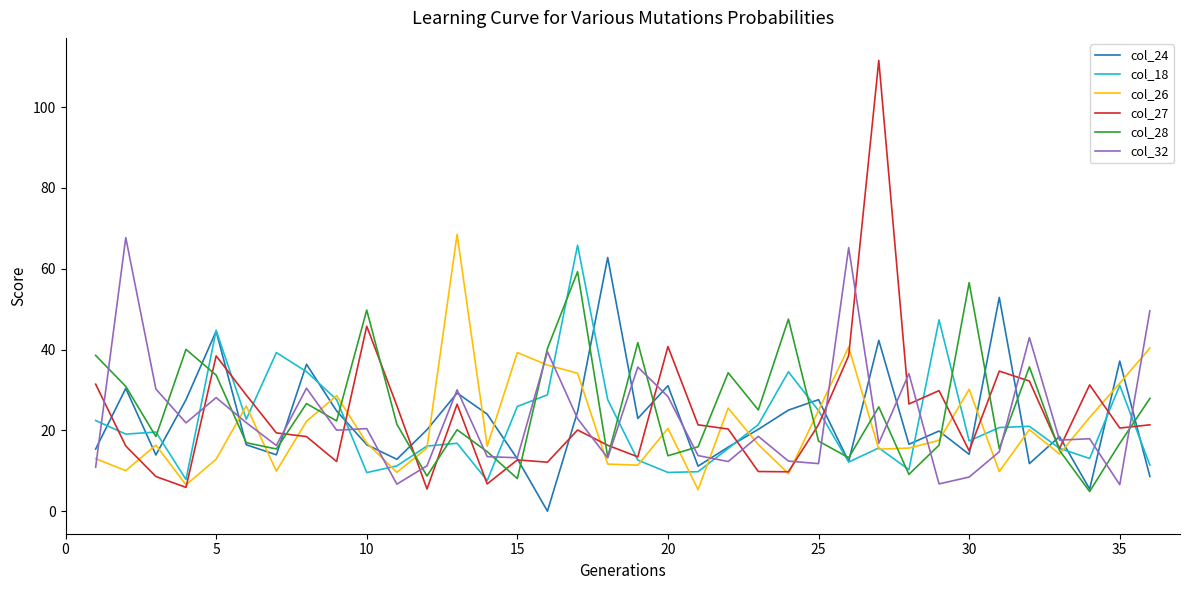

True or false: col_27 and col_32 intersect in this chart.

True